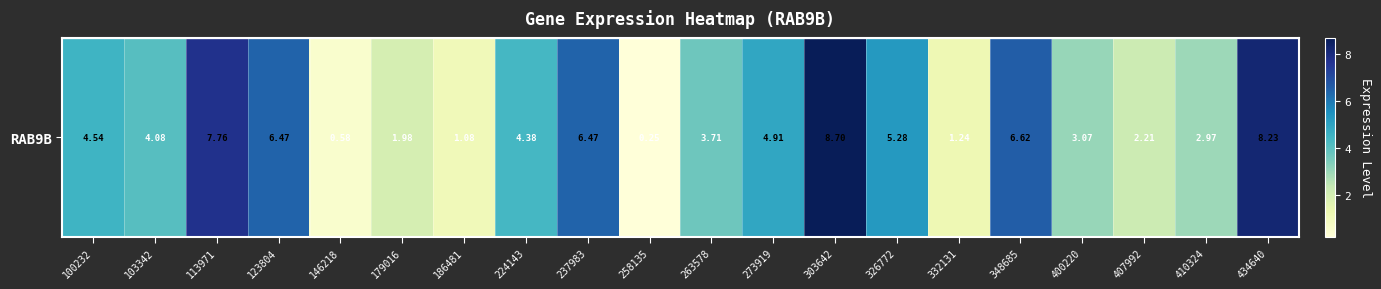

How many data points are above 4?

11